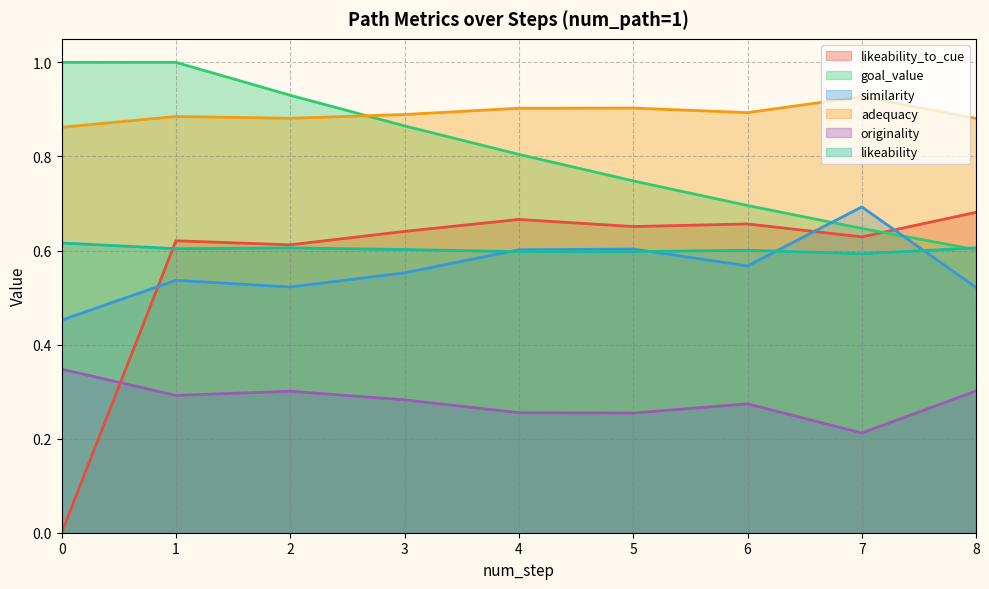

Which series has the widest spread of values?

likeability_to_cue